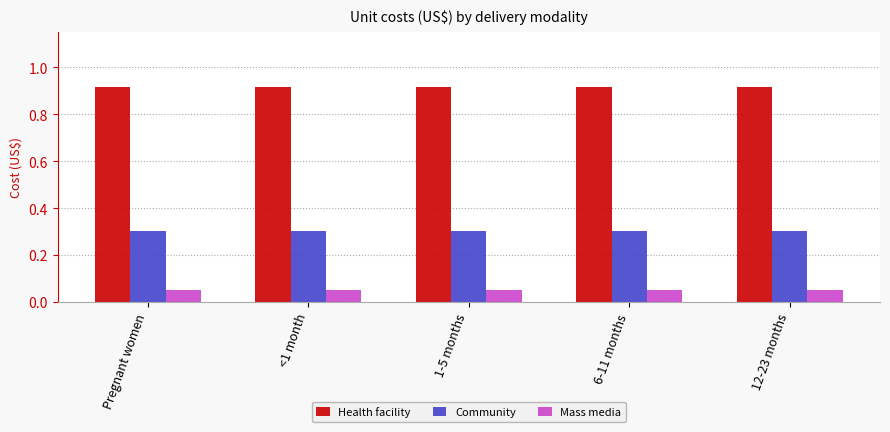

How many data points does each series have?

5